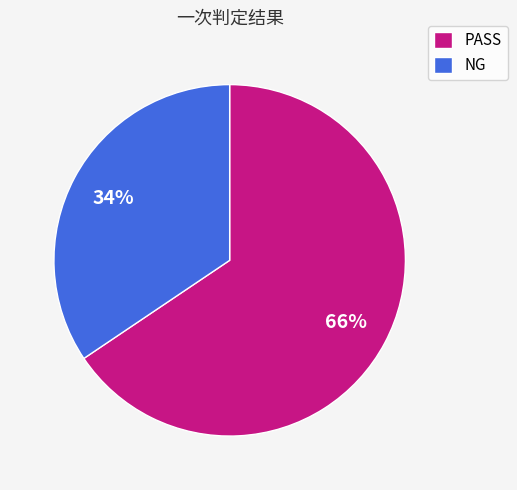

True or false: PASS accounts for 66% of the total.

True